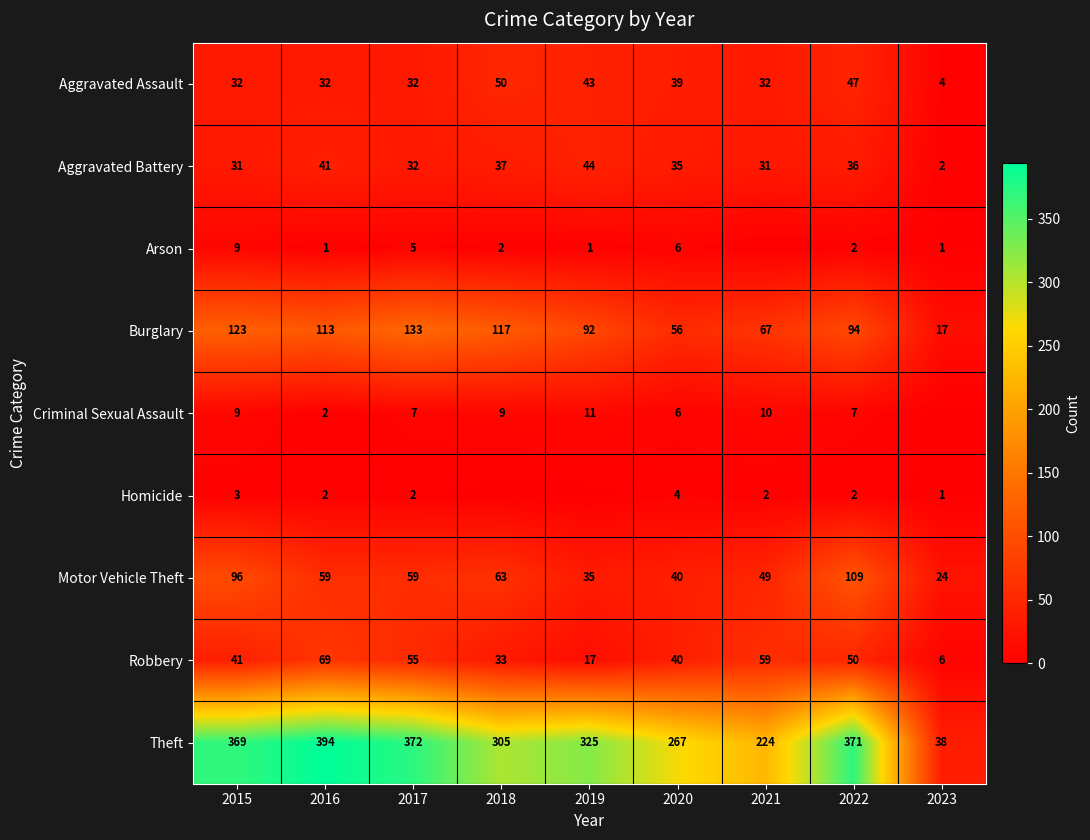

Is the value of Theft at 2019 greater than the value of Homicide at 2020?

Yes